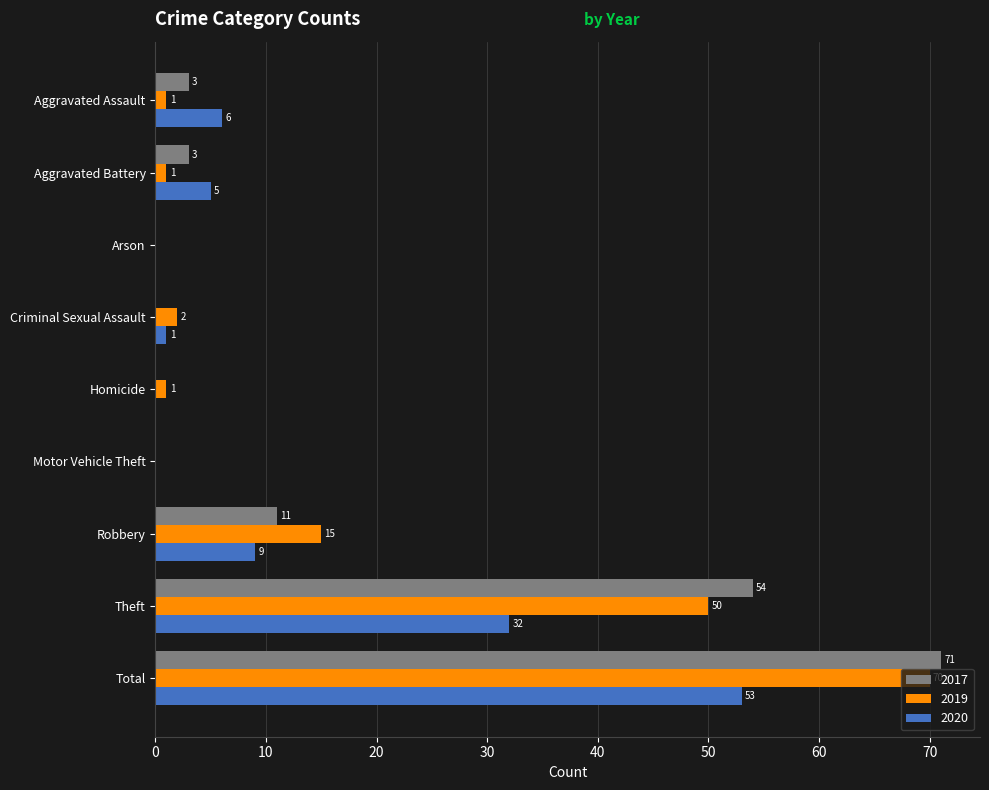

Where is 2017 nearest to the value 35?

Theft